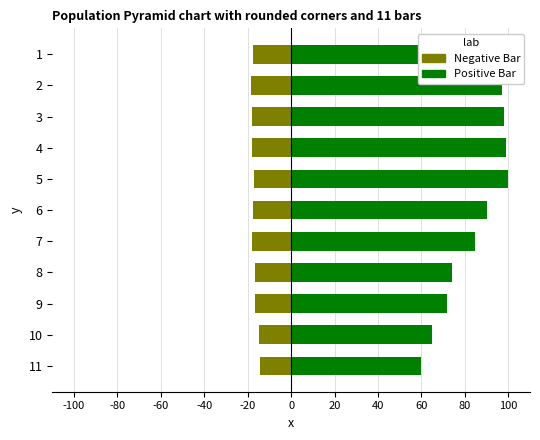

Between 1 and 4, which series saw the biggest shift?

Positive Bar